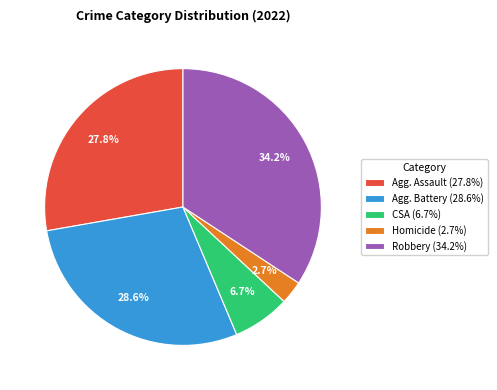

Count the number of slices in the pie.

5